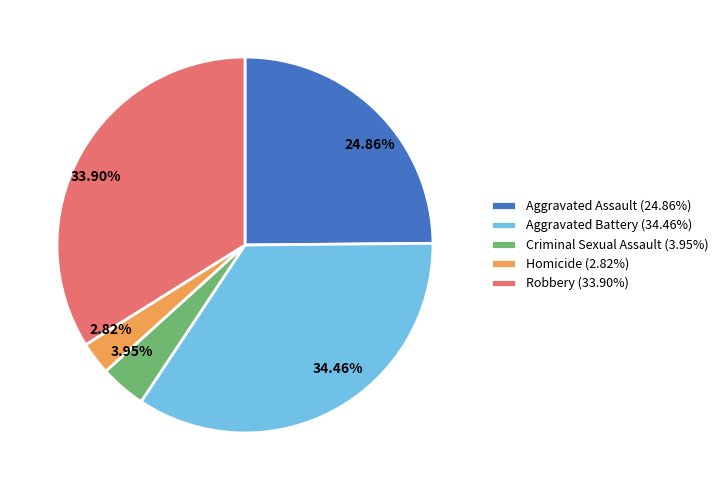

What percentage is the Criminal Sexual Assault slice, to the nearest percent?

4%